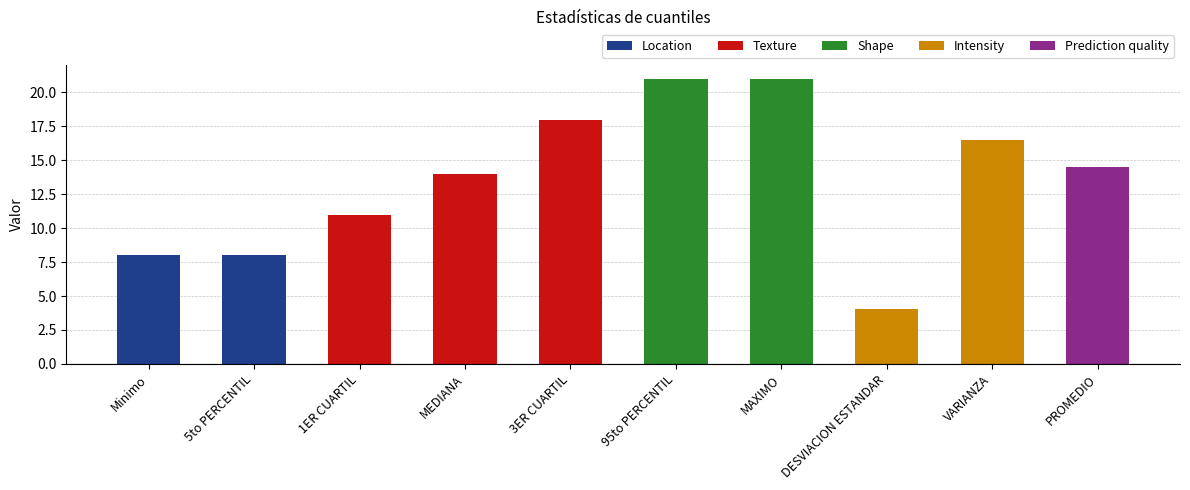

What is the change in value from 95to PERCENTIL to PROMEDIO?

-6.5